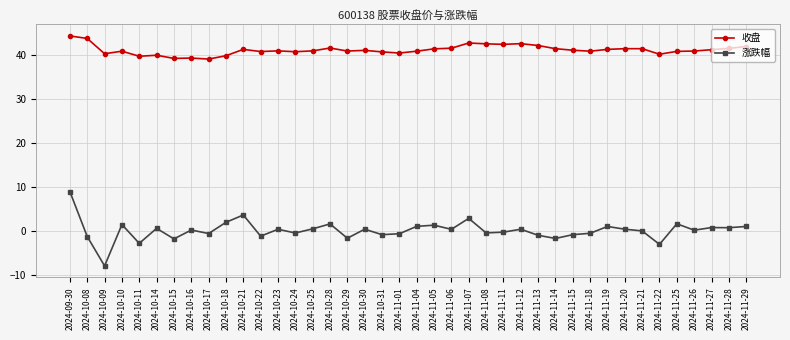

The 涨跌幅 series shows 3.6 at 2024-10-21. True or false?

True